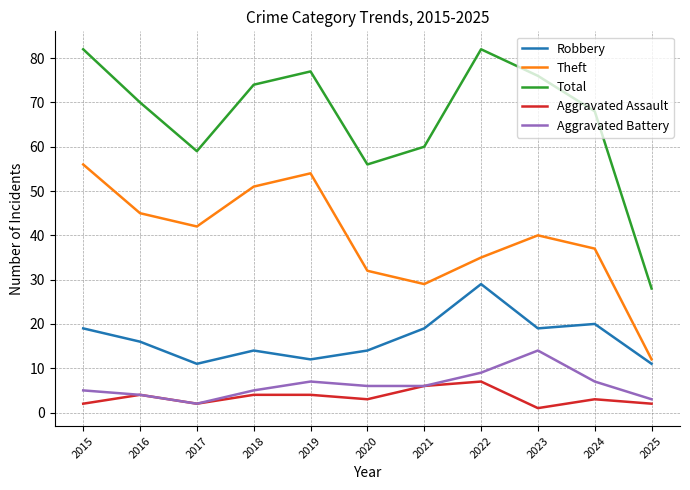

What is the greatest value displayed?

82